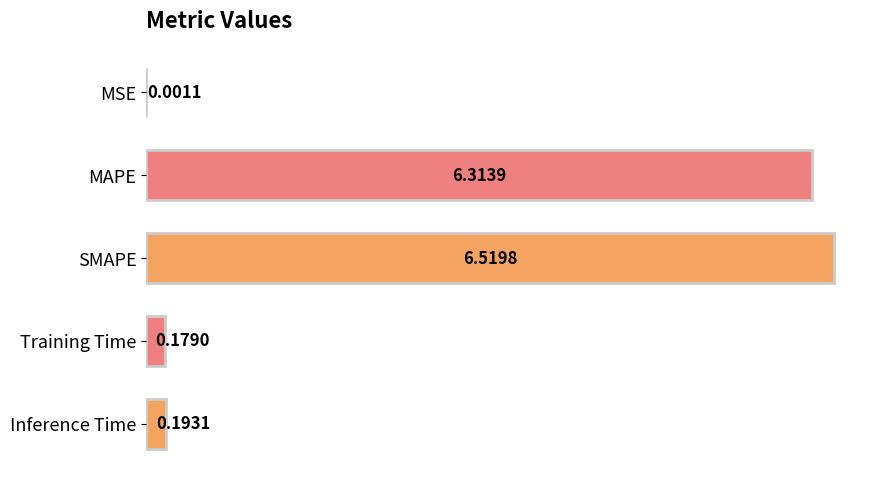

Where is the data nearest to the value 3?

Inference Time